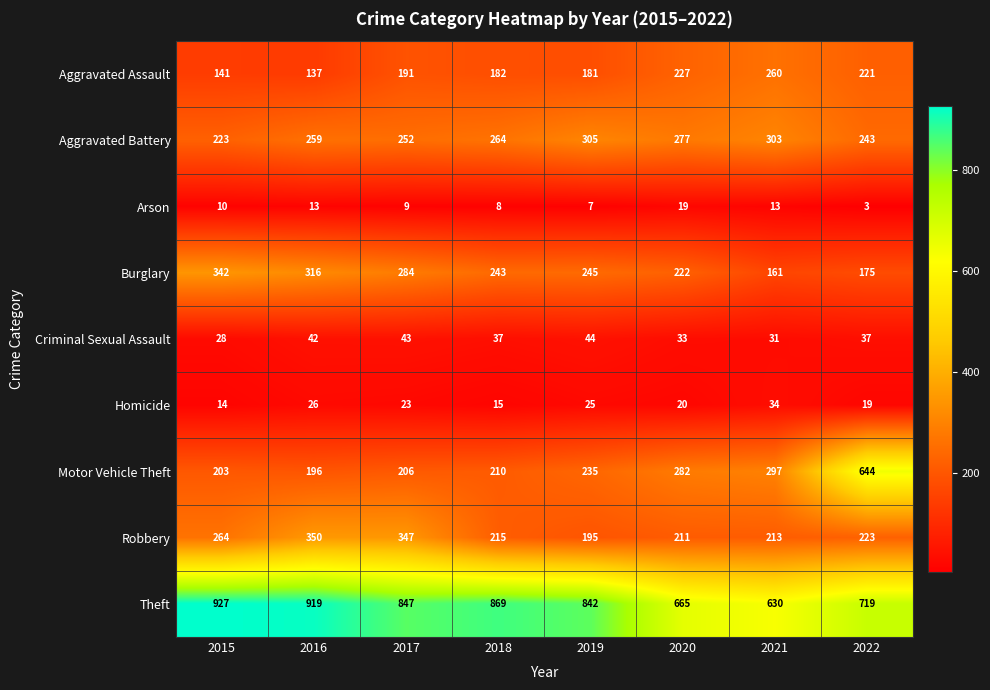

What is the smallest value displayed?

3